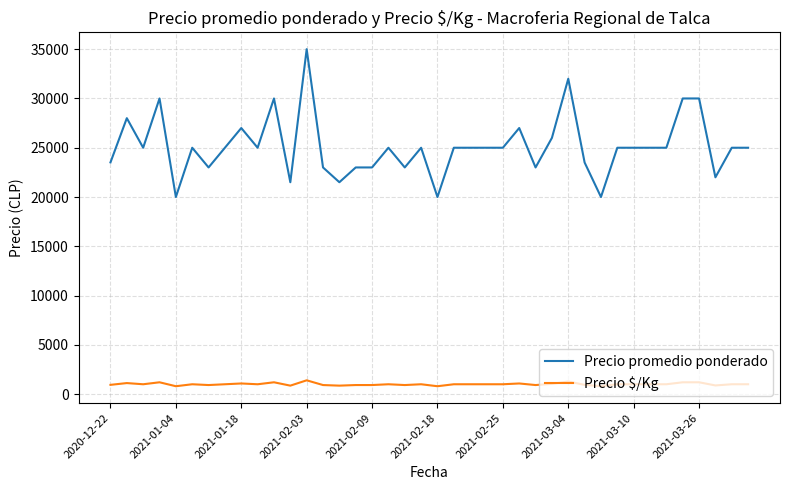

Which series has the widest spread of values?

Precio promedio ponderado